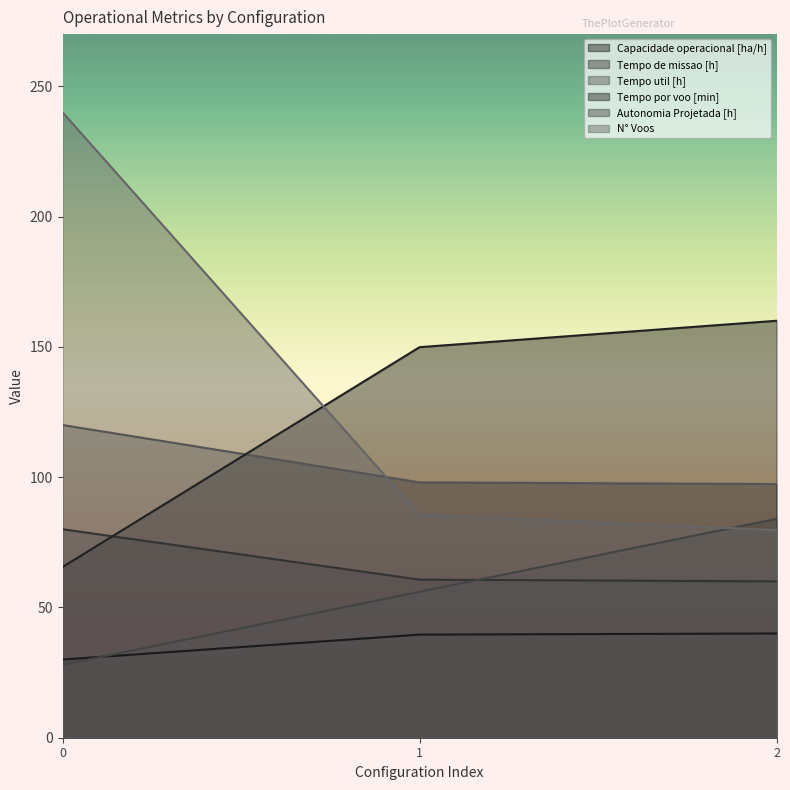

Does the chart display data point markers on the line(s)?

No